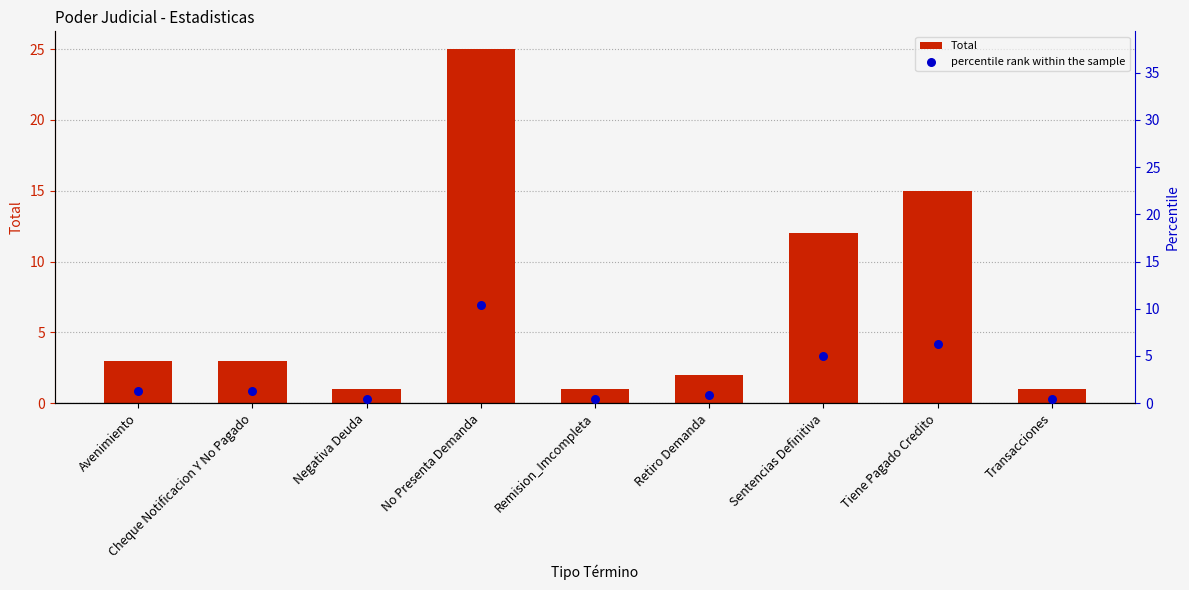

At how many categories does at least one series exceed 21?

1